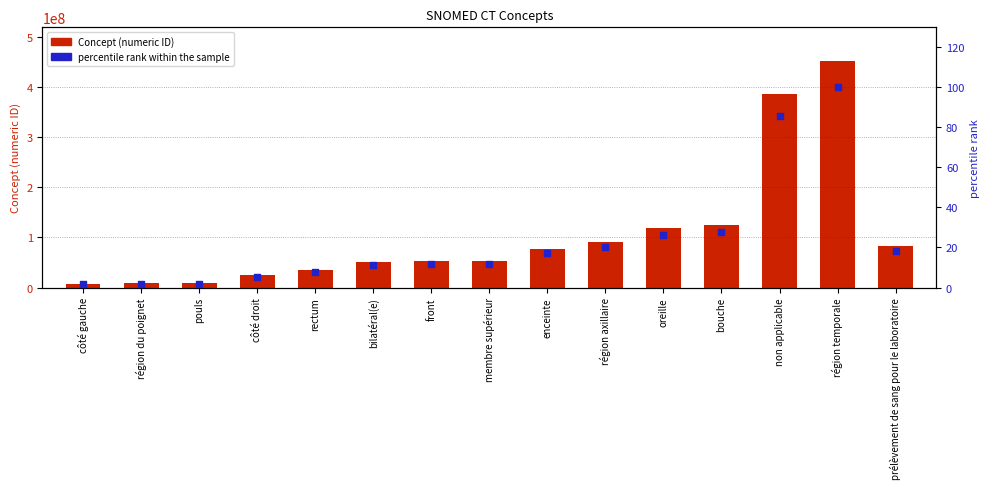

Which series contains the highest Y value?

Concept (numeric ID)